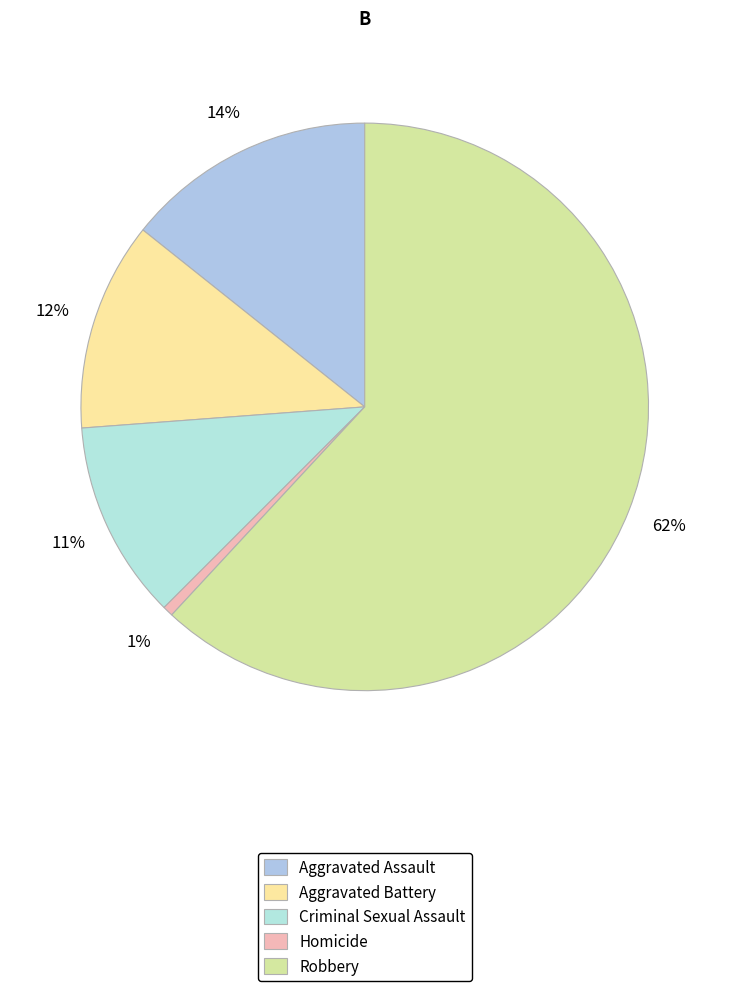

Is there a majority slice in this chart?

Yes